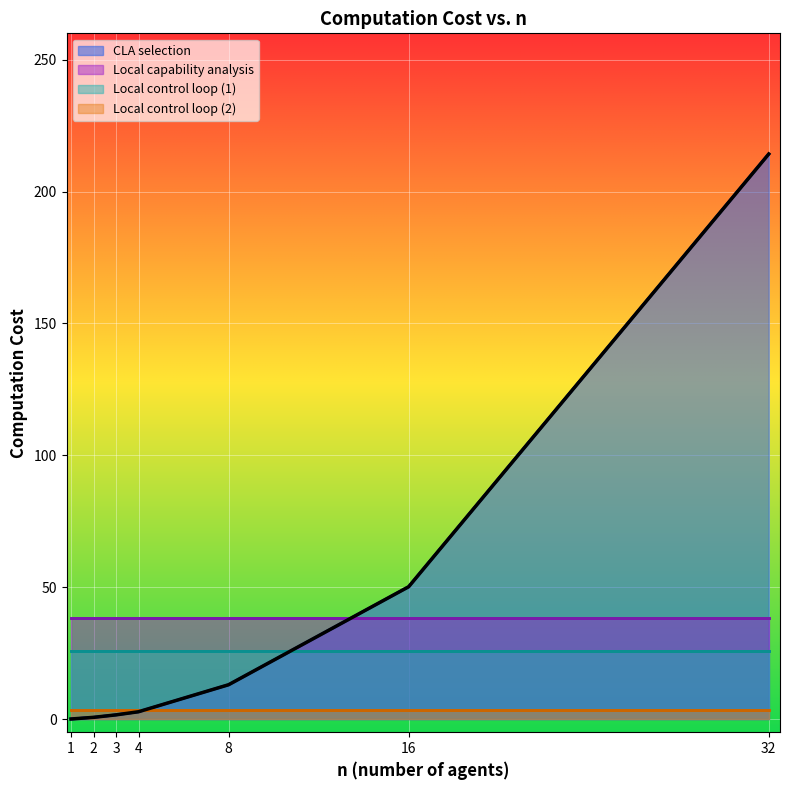

Does the chart display data point markers on the line(s)?

No